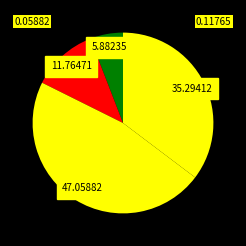

Count the number of slices in the pie.

4